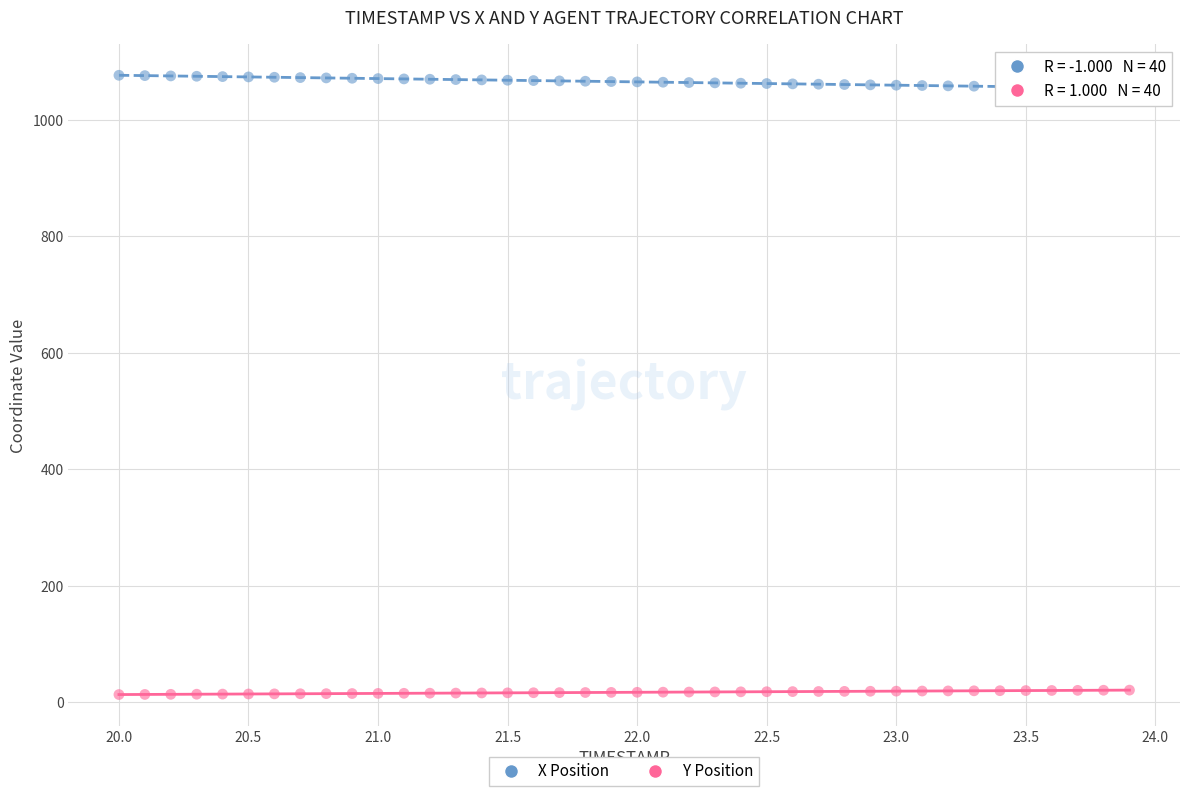

Across all data points, what is the range of X values (max minus min)?

3.9